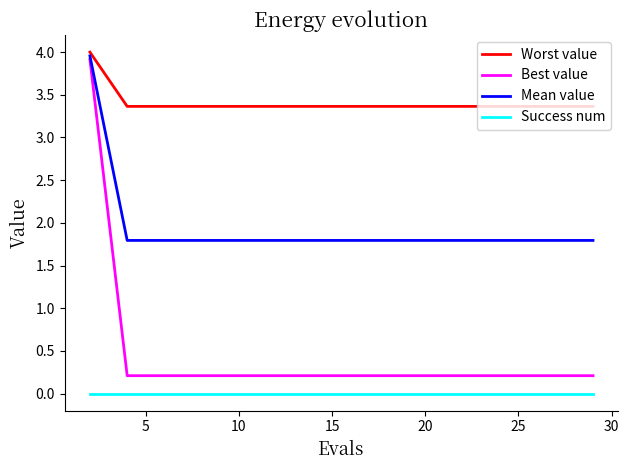

What are all the series names shown in the legend?

Worst value, Best value, Mean value, Success num